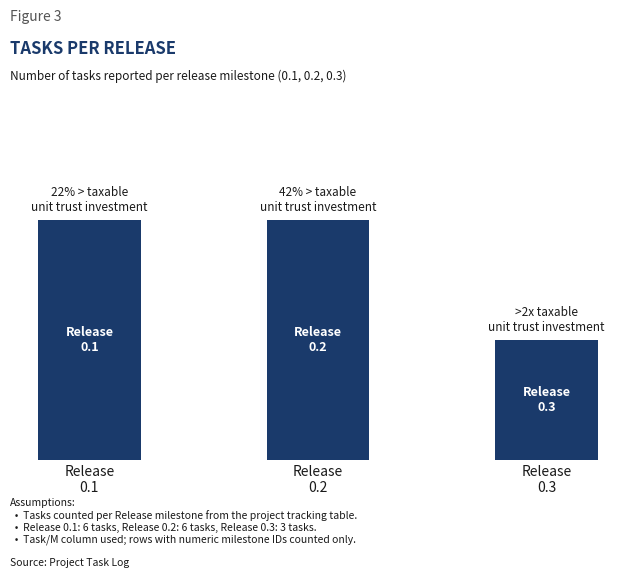

Which category has the highest value across all series?

Release
0.1